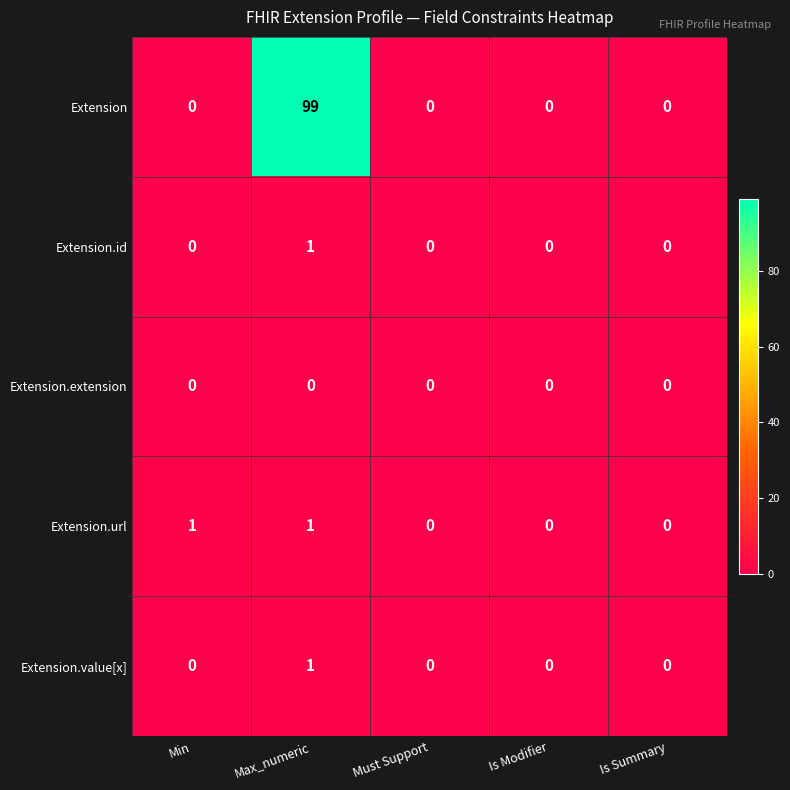

Count the Extension.id values in the range 0 to 1.

5